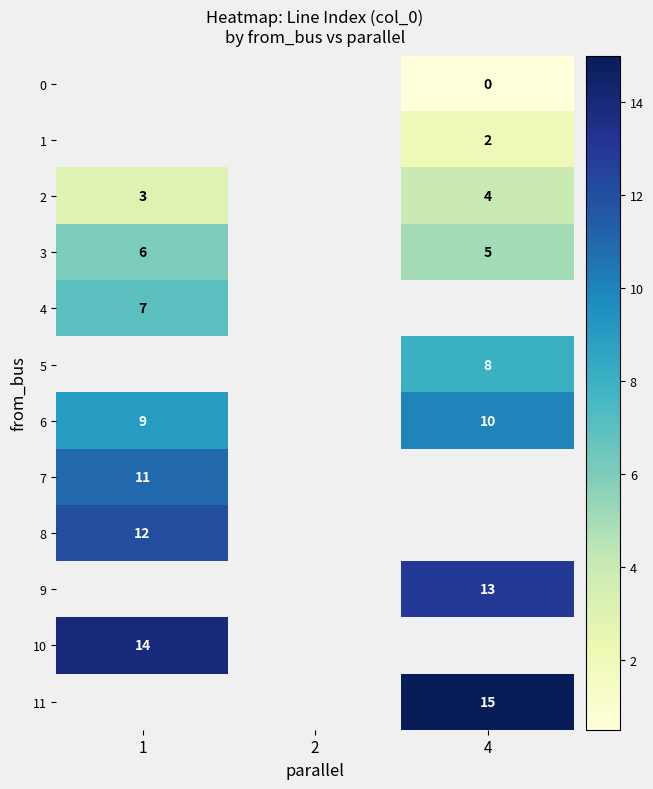

What is the minimum value for row_10?

14.0